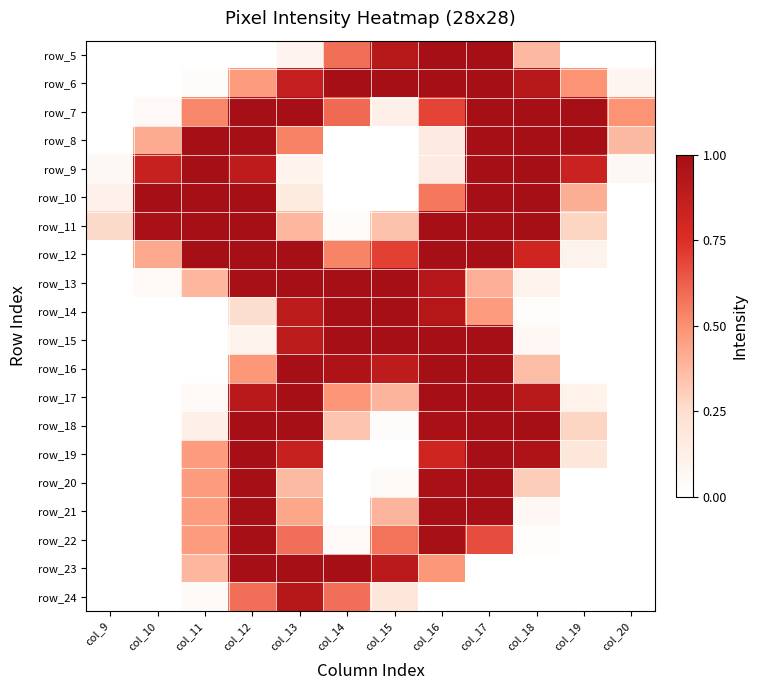

Is the value of row_7 at col_12 greater than the value of row_14 at col_16?

Yes